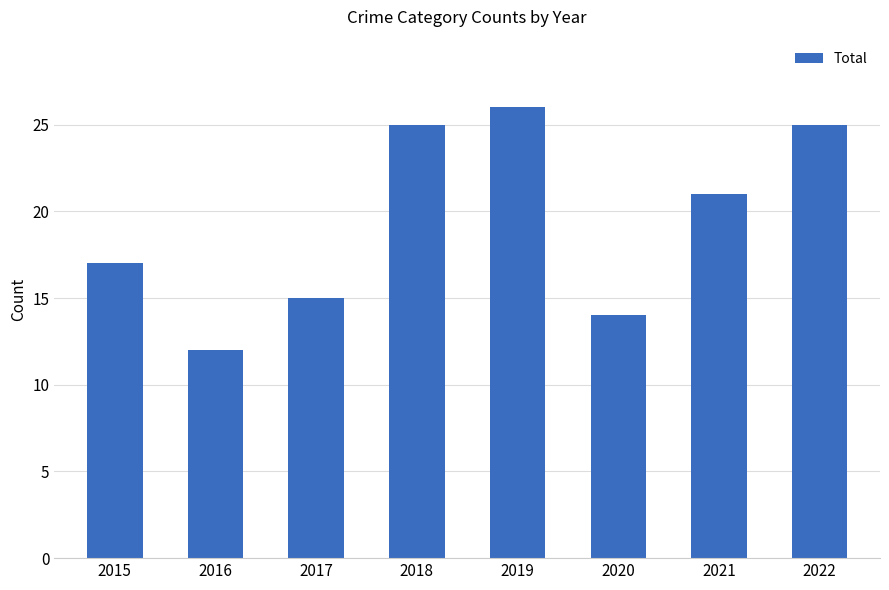

Does the chart contain stacked bars?

No